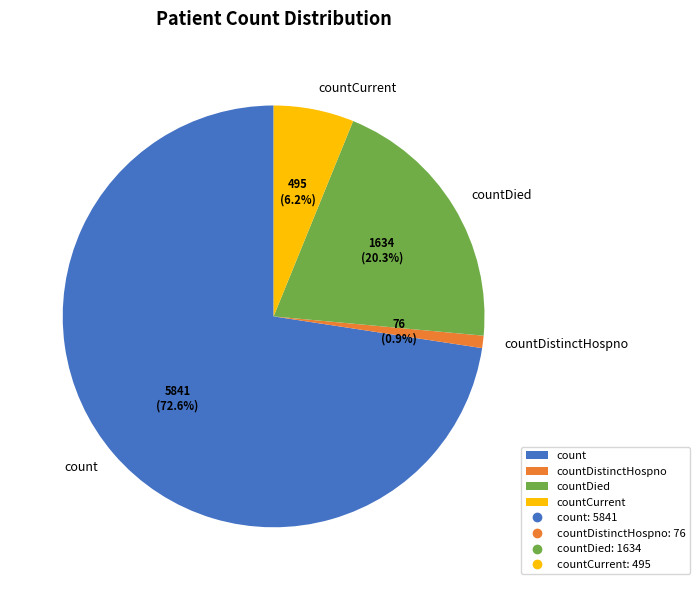

Does any single category account for the majority?

Yes